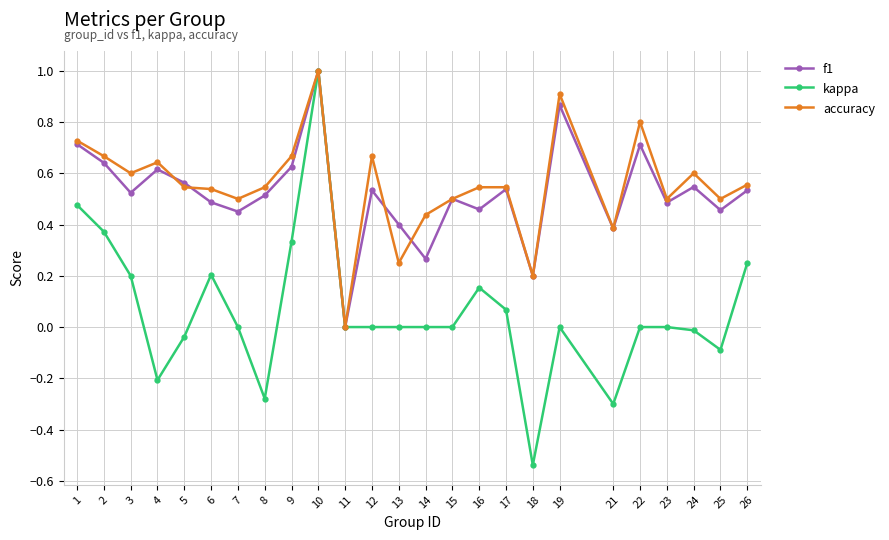

Where is the first local minimum for accuracy?

3